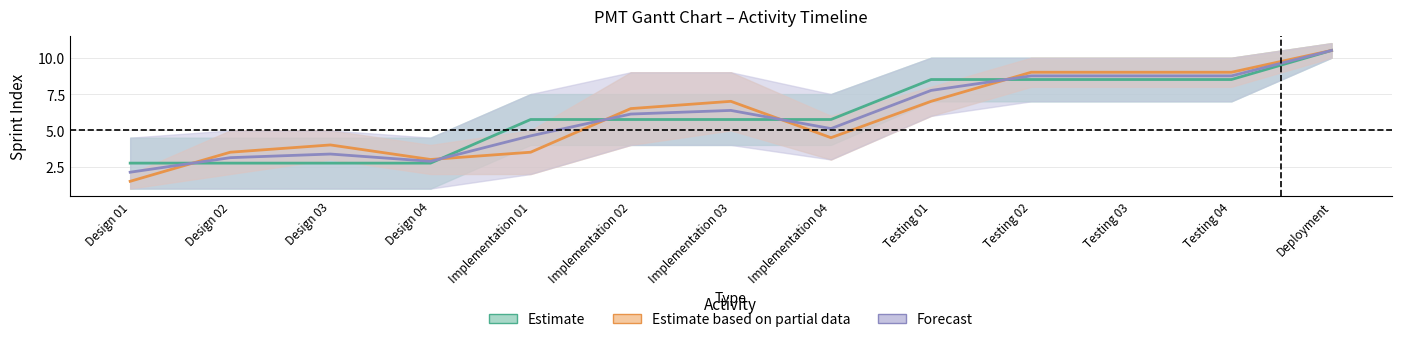

How many data points in Actual Start are above 6?

7